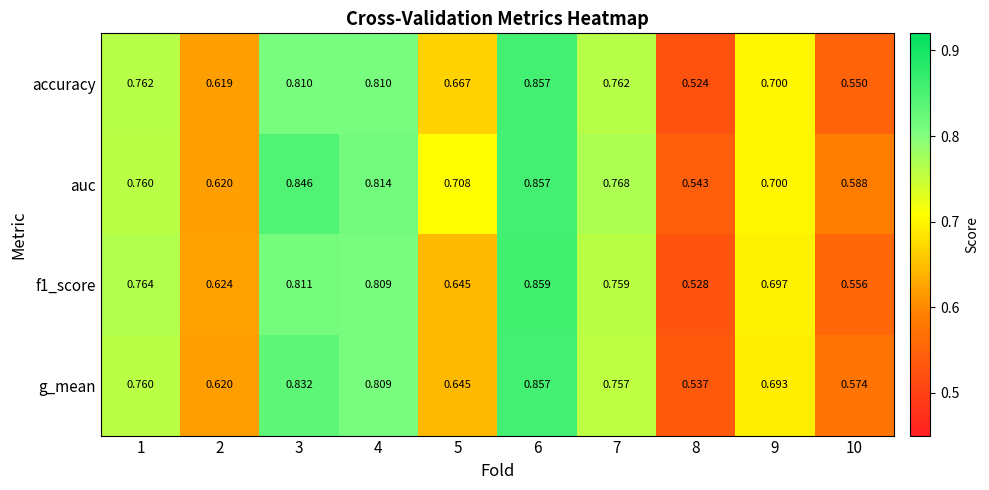

At how many categories does at least one series exceed 0?

10